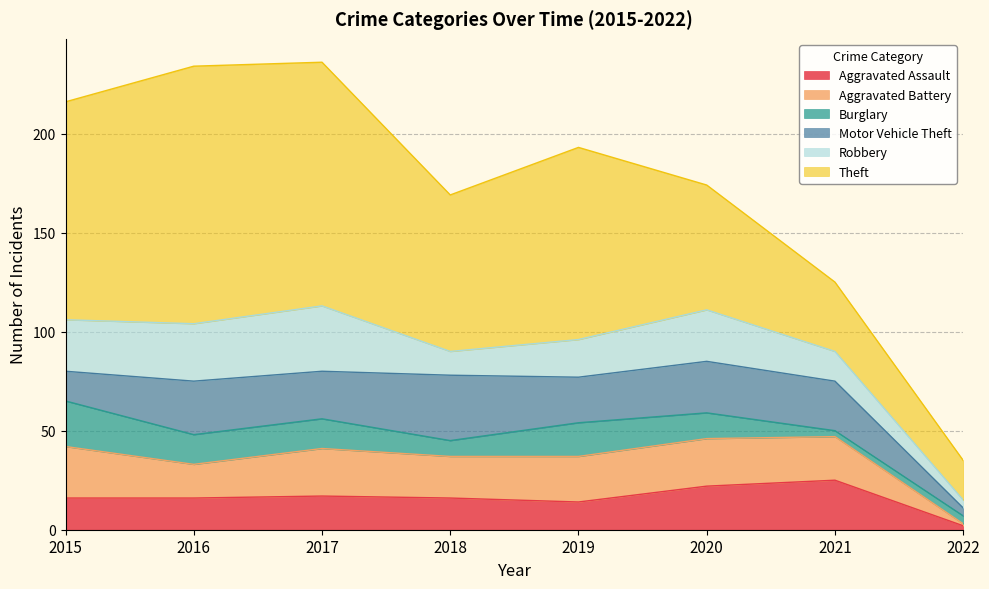

What is the difference between the Robbery values at 2021 and 2015?

11